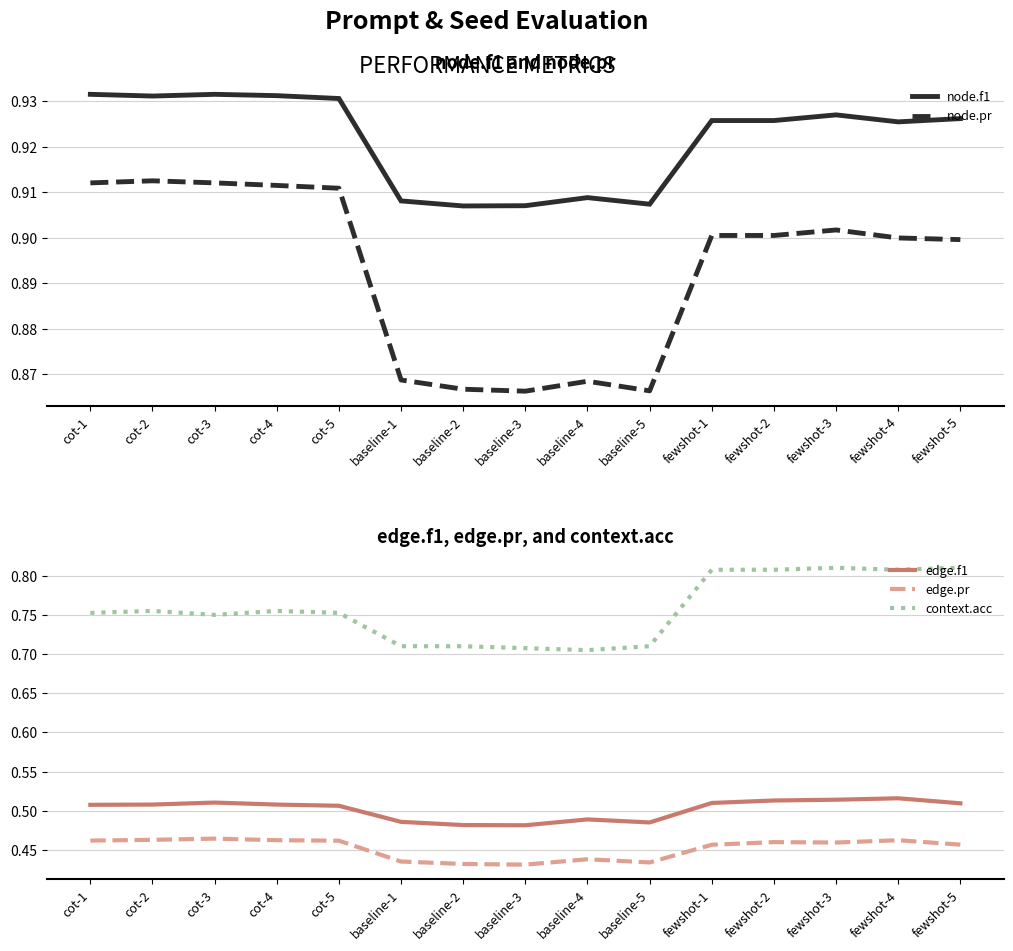

Which category has the lowest value across all series?

baseline-3